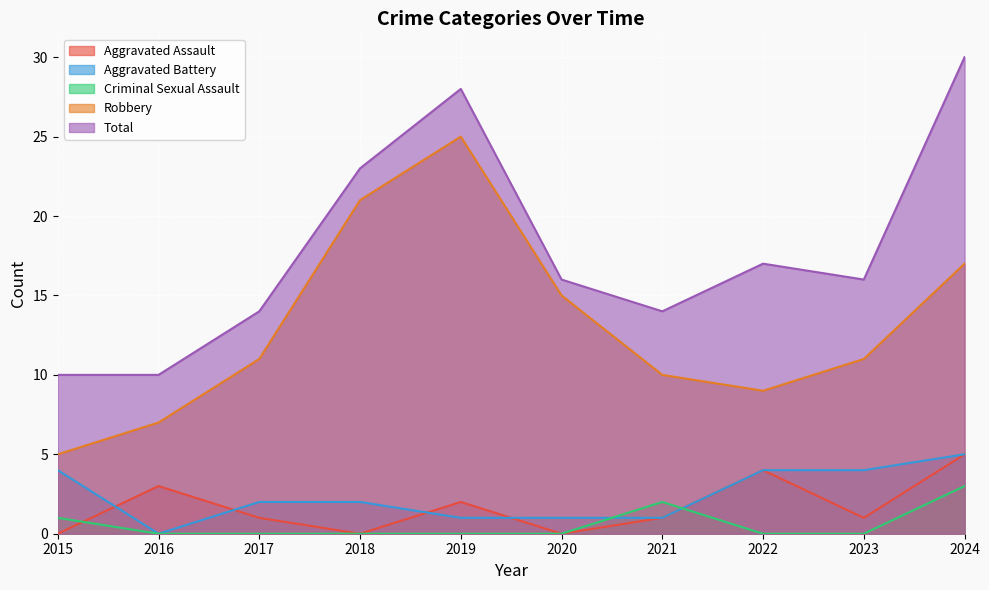

At how many categories does at least one series exceed 8?

10